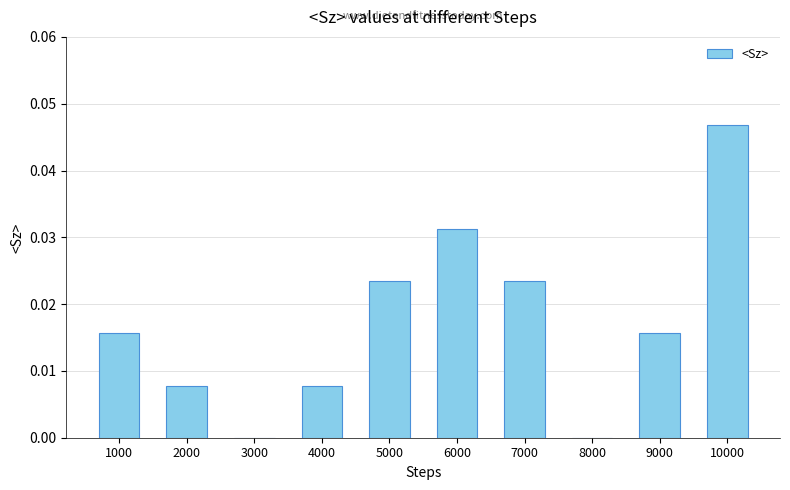

Between 7000 and 4000, which is larger?

7000